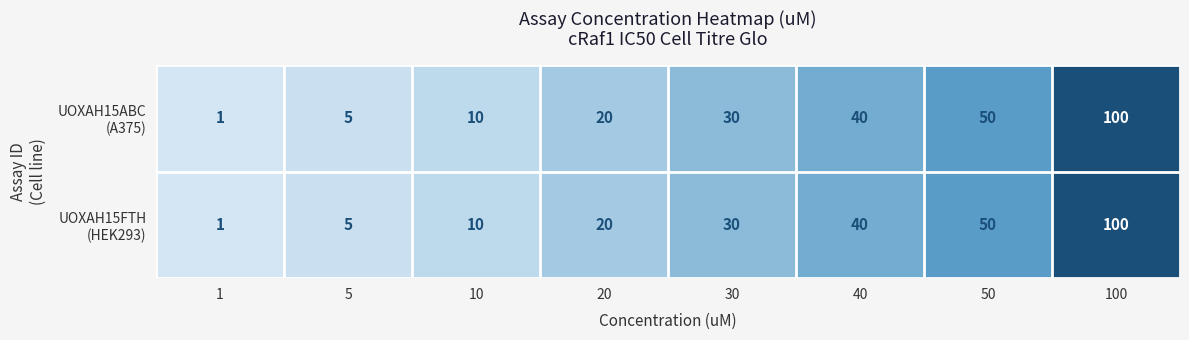

Which category has the highest value across all series?

100